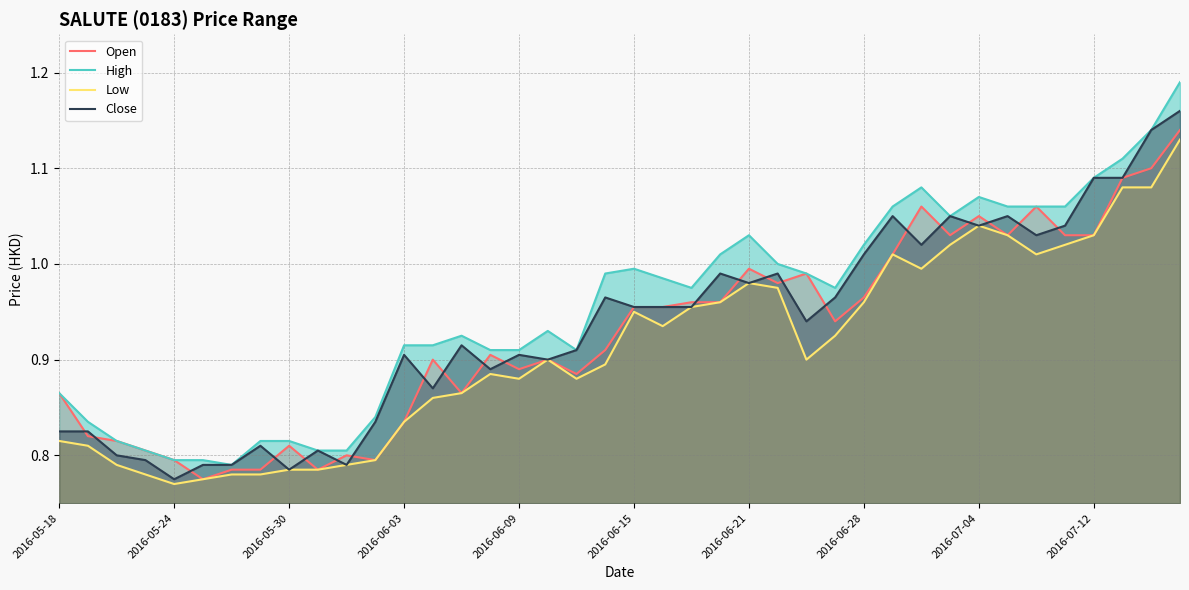

Between 39 and 13, which is larger?

39